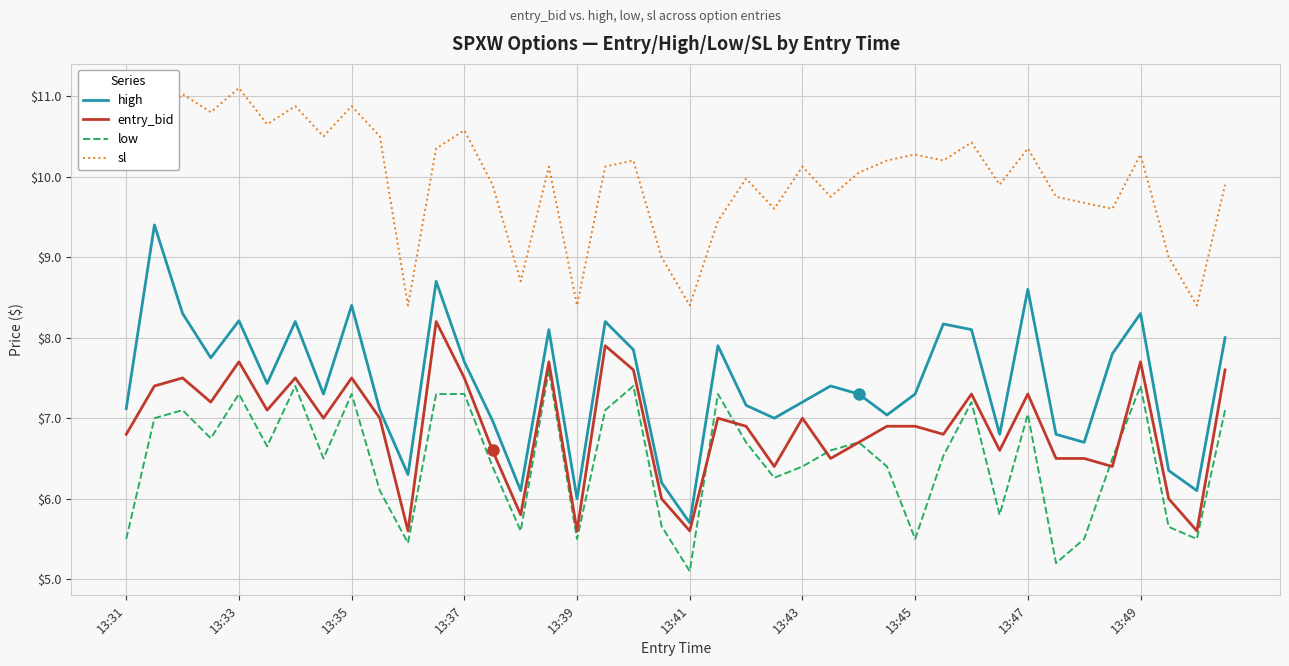

Which series has the widest spread of values?

high